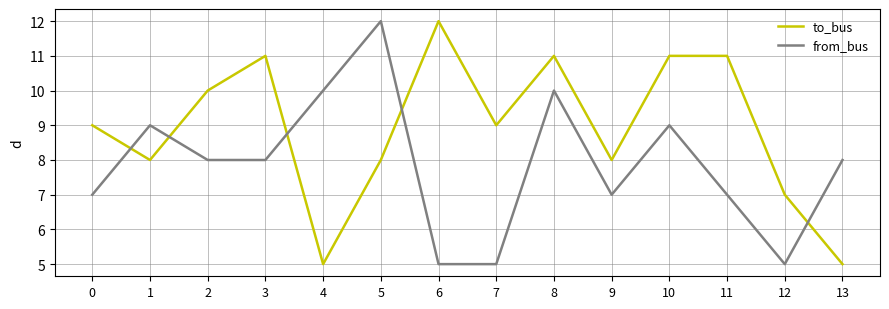

Reading right to left, extract all data points from this chart.

to_bus: 5	7	11	11	8	11	9	12	8	5	11	10	8	9
from_bus: 8	5	7	9	7	10	5	5	12	10	8	8	9	7